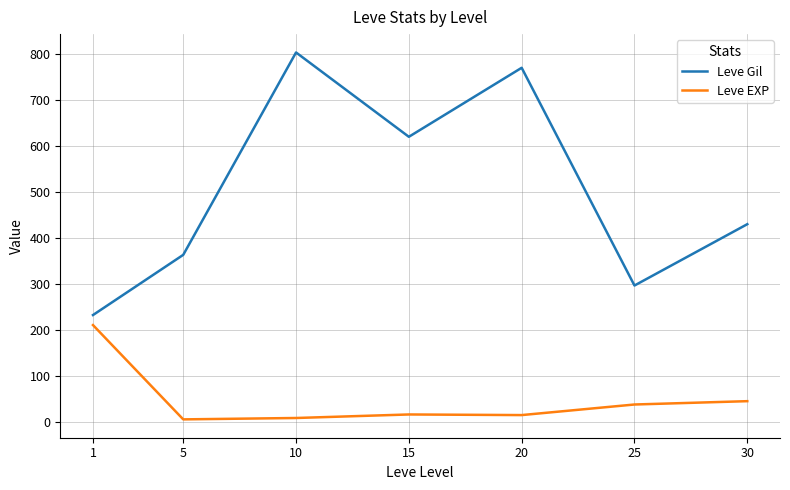

What are all the series names shown in the legend?

Leve Gil, Leve EXP